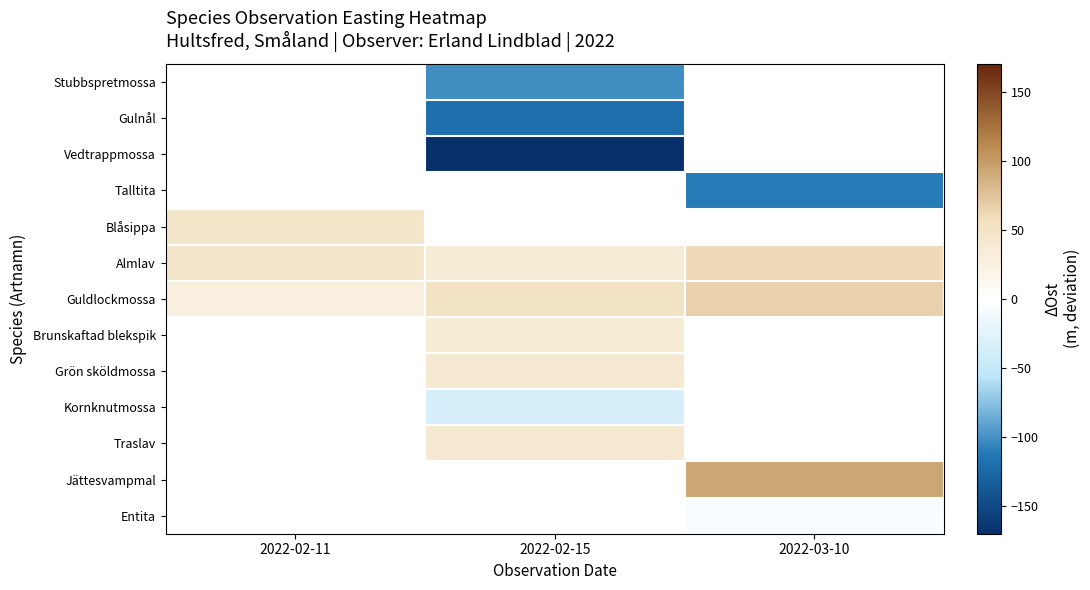

At which category does the chart reach its peak across all series?

2022-03-10